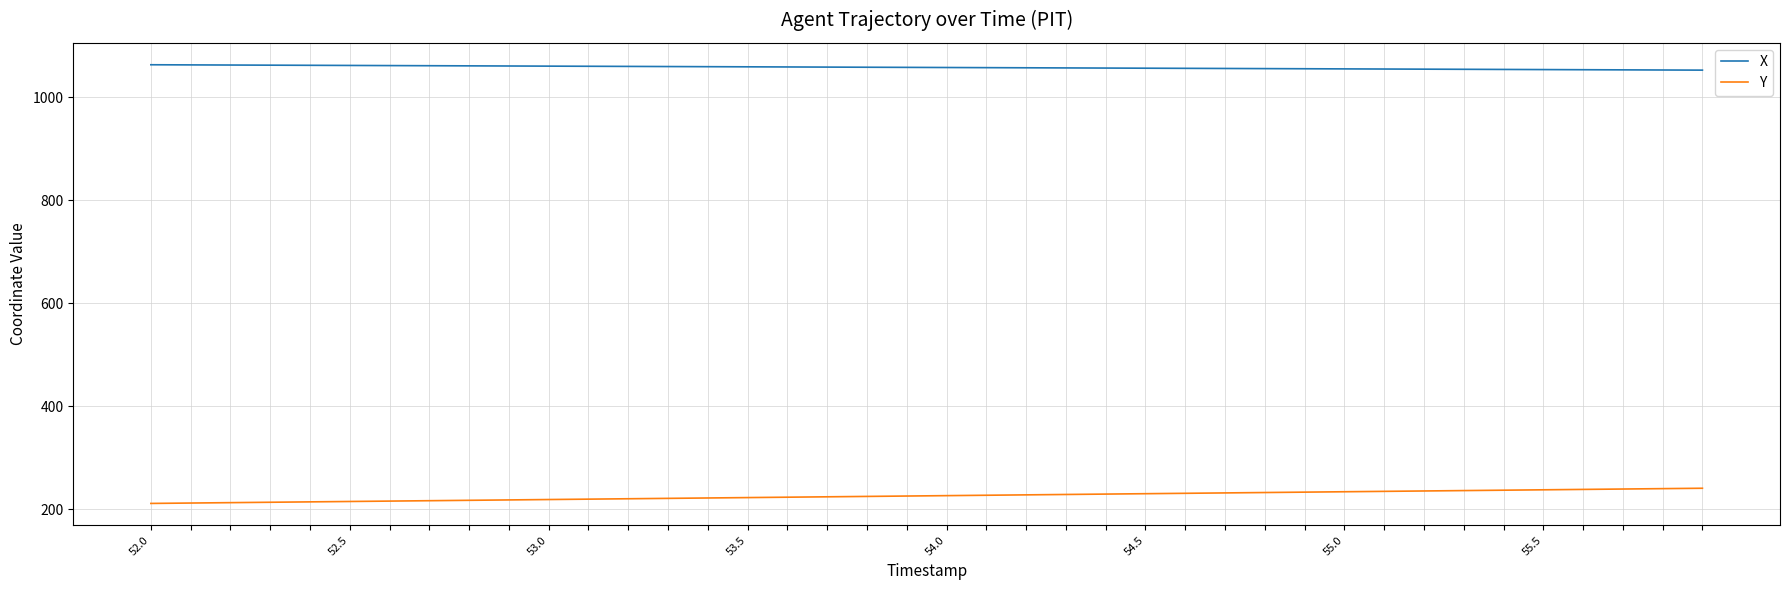

What is the average value of the X series?

1057.7